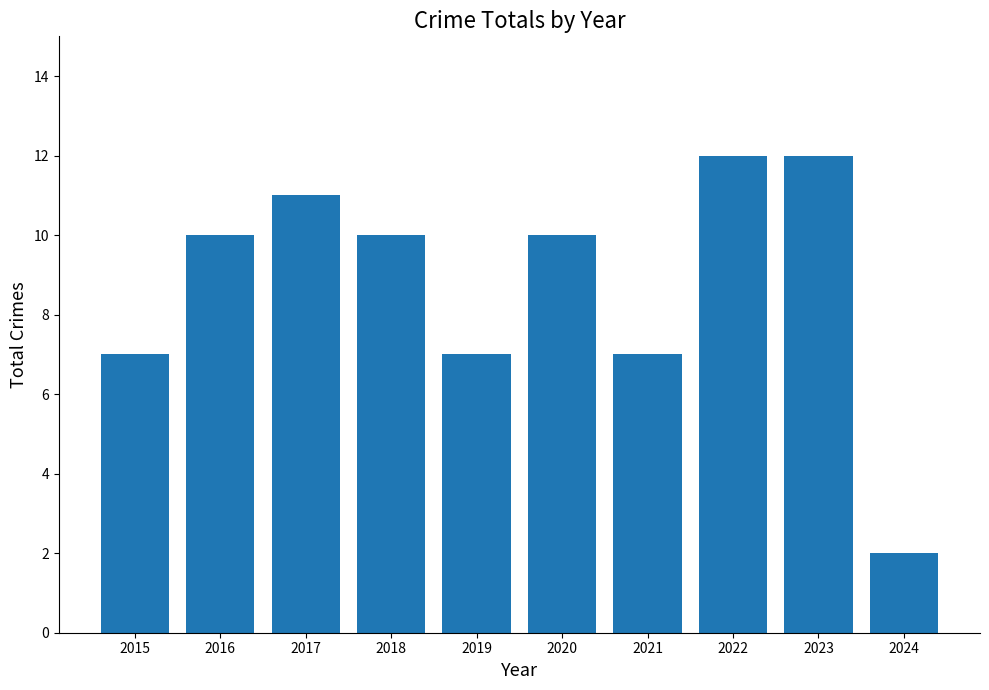

Which label corresponds to the smallest value in the chart?

2024